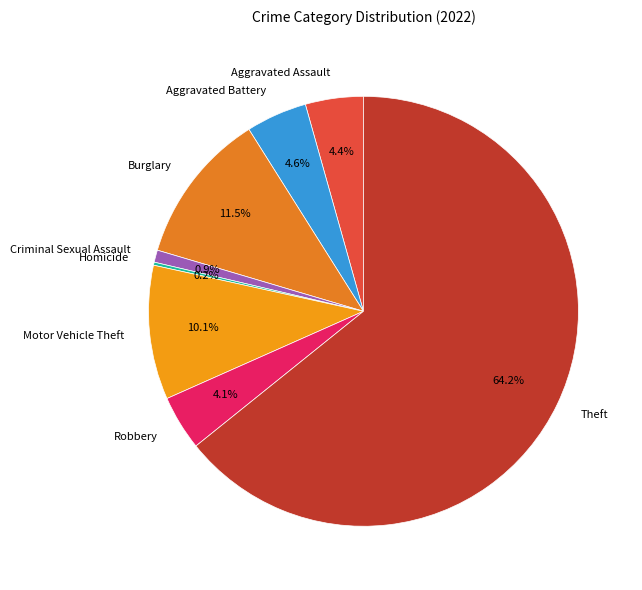

Do Robbery and Burglary together represent more than half of the pie?

No